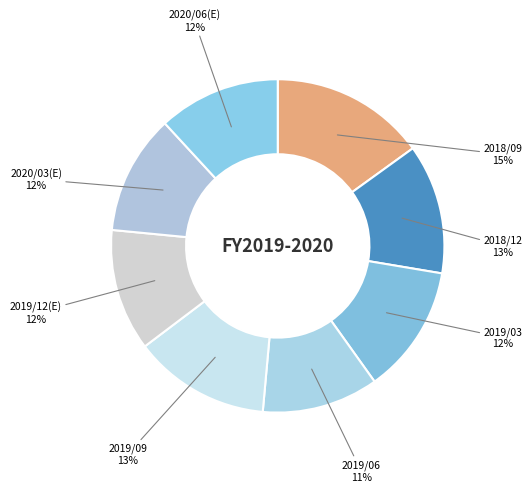

Approximately how many times larger is the value at 2020/06(E) compared to 2018/12?

0.9